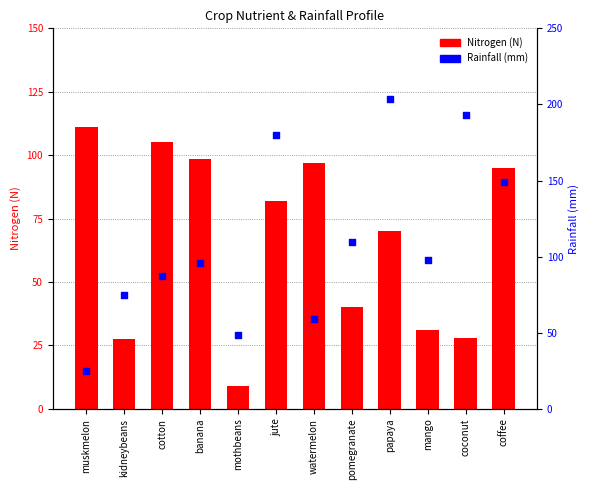

What are all the series names shown in the legend?

Nitrogen (N), Rainfall (mm)